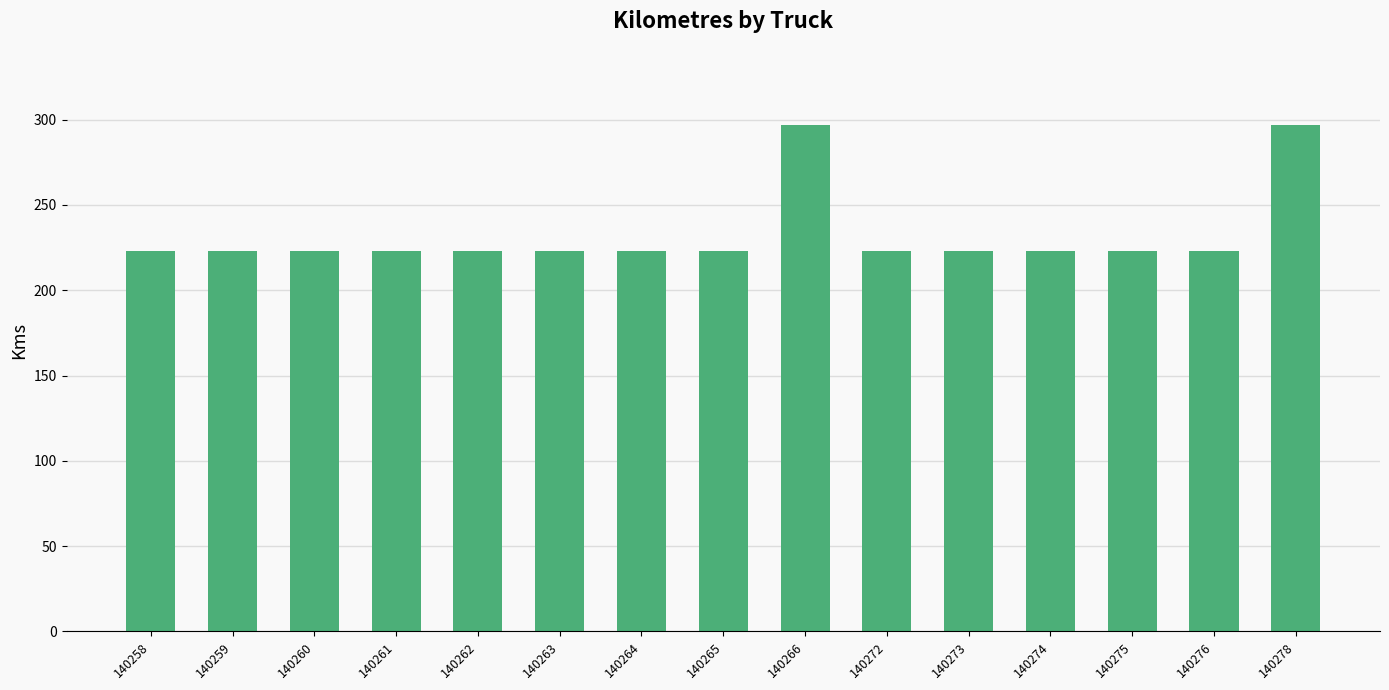

Reading right to left, list all the values displayed in this chart.

140278=297	140276=223	140275=223	140274=223	140273=223	140272=223	140266=297	140265=223	140264=223	140263=223	140262=223	140261=223	140260=223	140259=223	140258=223